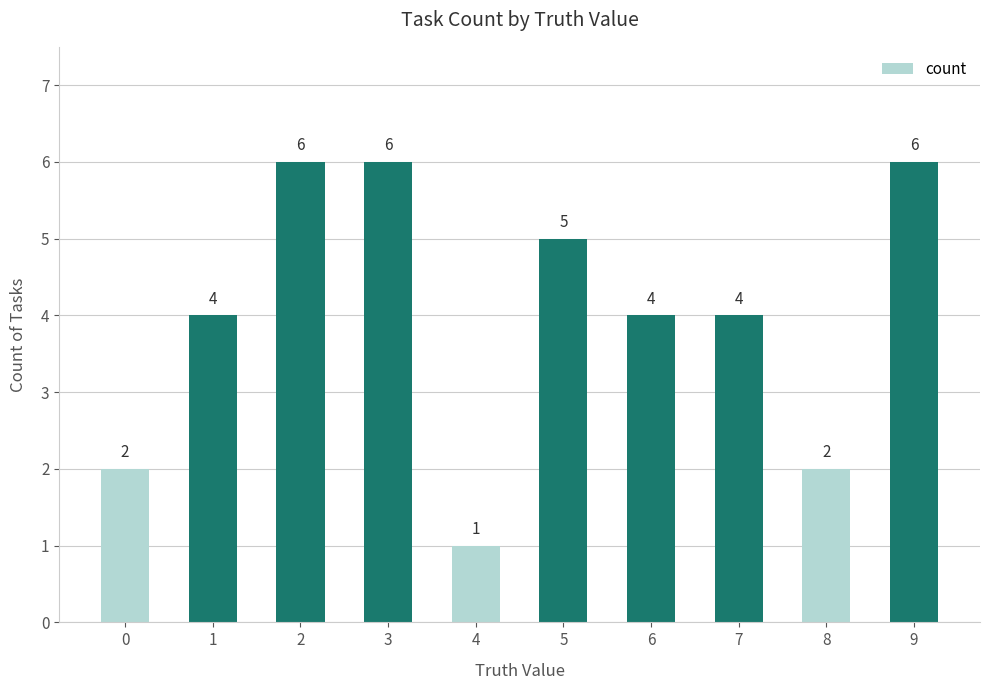

What is the change in value from 0 to 5?

+3